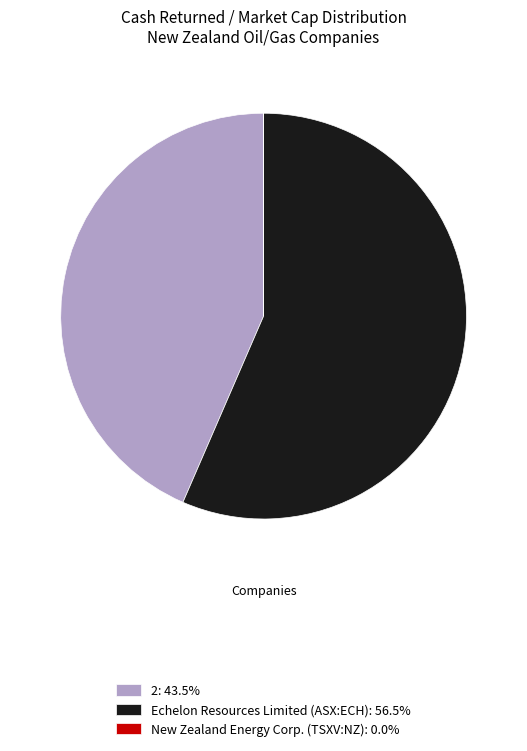

Is the sum of Echelon Resources Limited (ASX:ECH): 56.5% and 2: 43.5% greater than half?

Yes